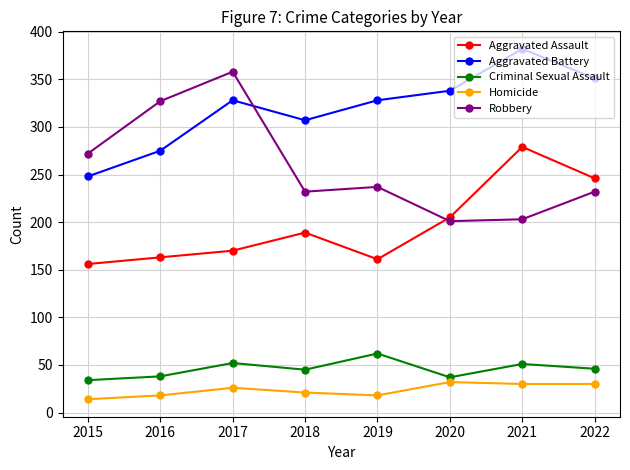

Is it true that Homicide equals 47 at 2021?

False